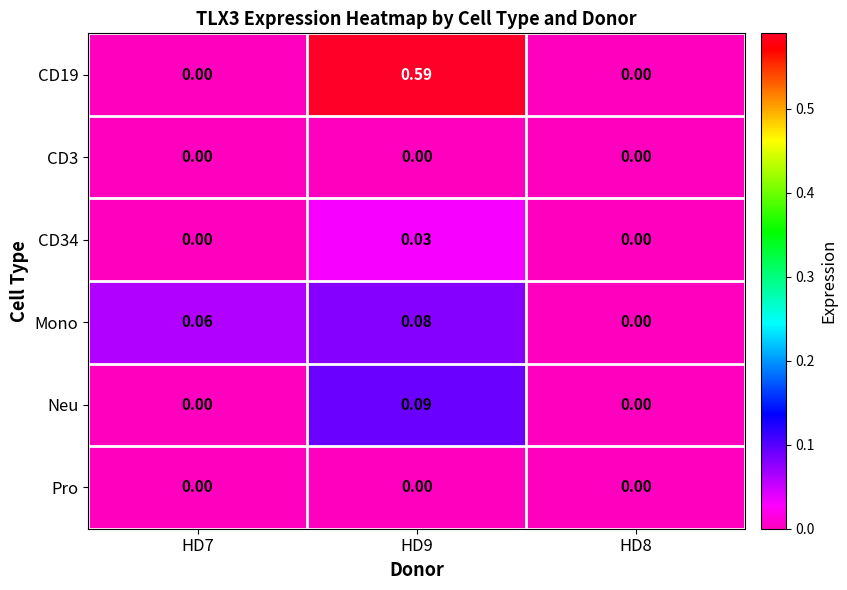

Is the value of Neu at HD9 greater than the value of CD19 at HD7?

Yes